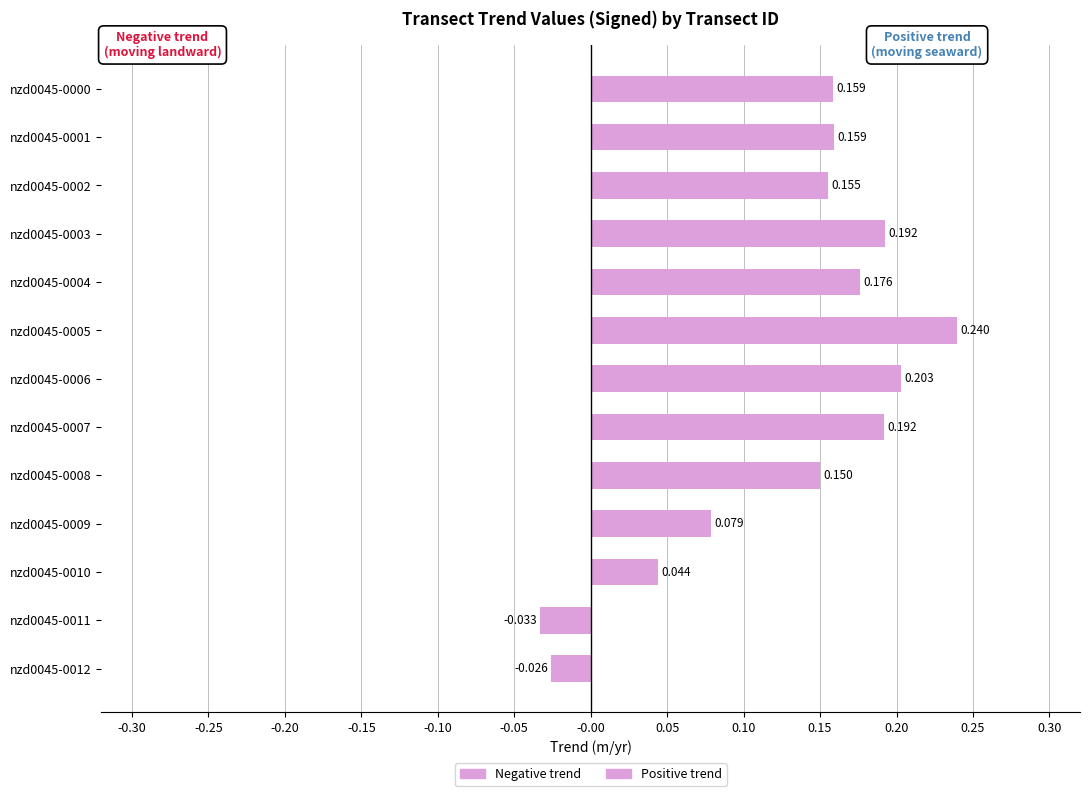

Count the Negative trend values in the range 0 to 1.

11